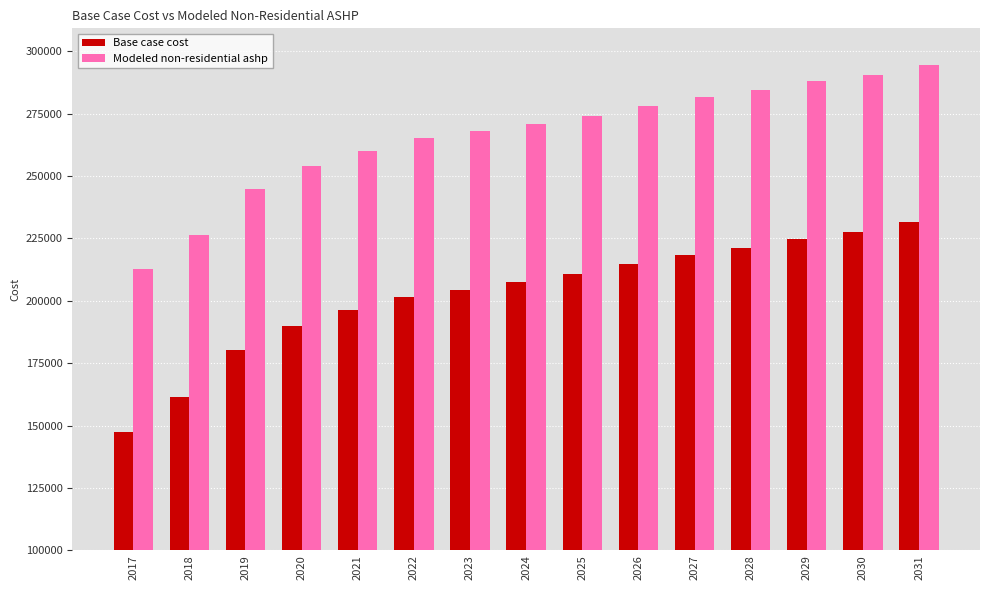

List the labels in order of Base case cost value, largest first.

2031, 2030, 2029, 2028, 2027, 2026, 2025, 2024, 2023, 2022, 2021, 2020, 2019, 2018, 2017